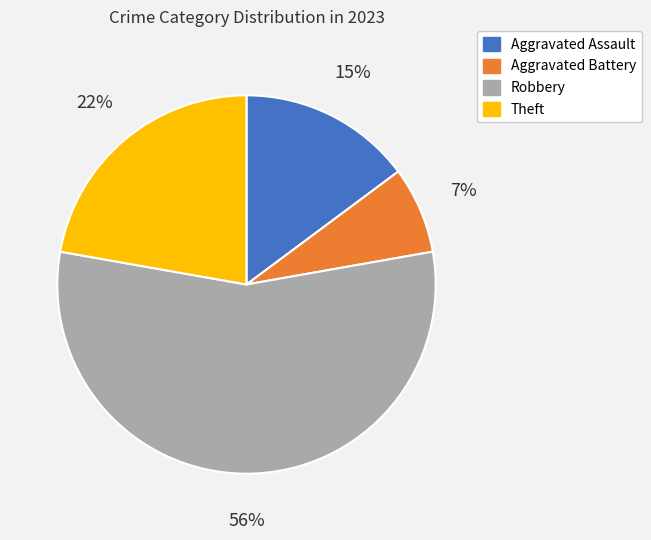

To the nearest percent, what portion does Aggravated Battery represent?

7%